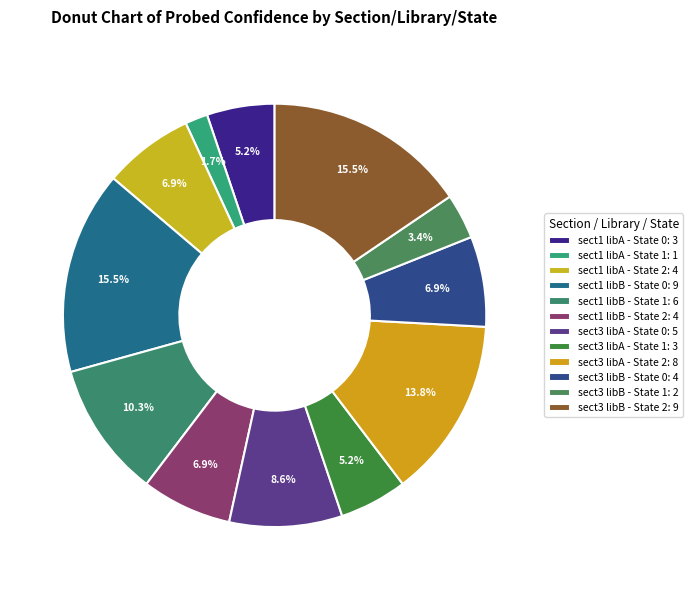

To the nearest percent, what portion does sect1 libA - State 2 represent?

7%